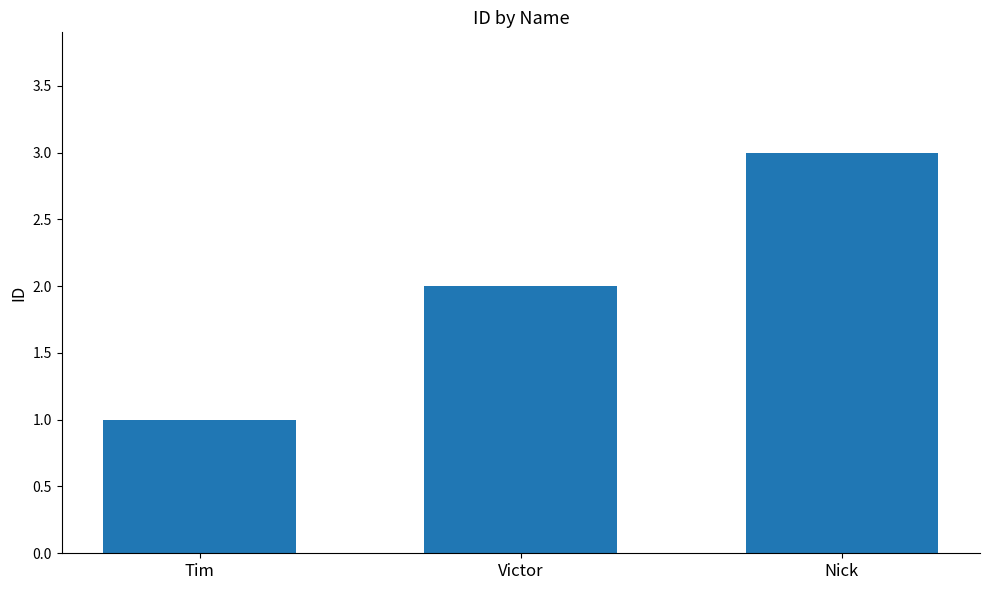

True or false: the data shows 2 at Victor.

True